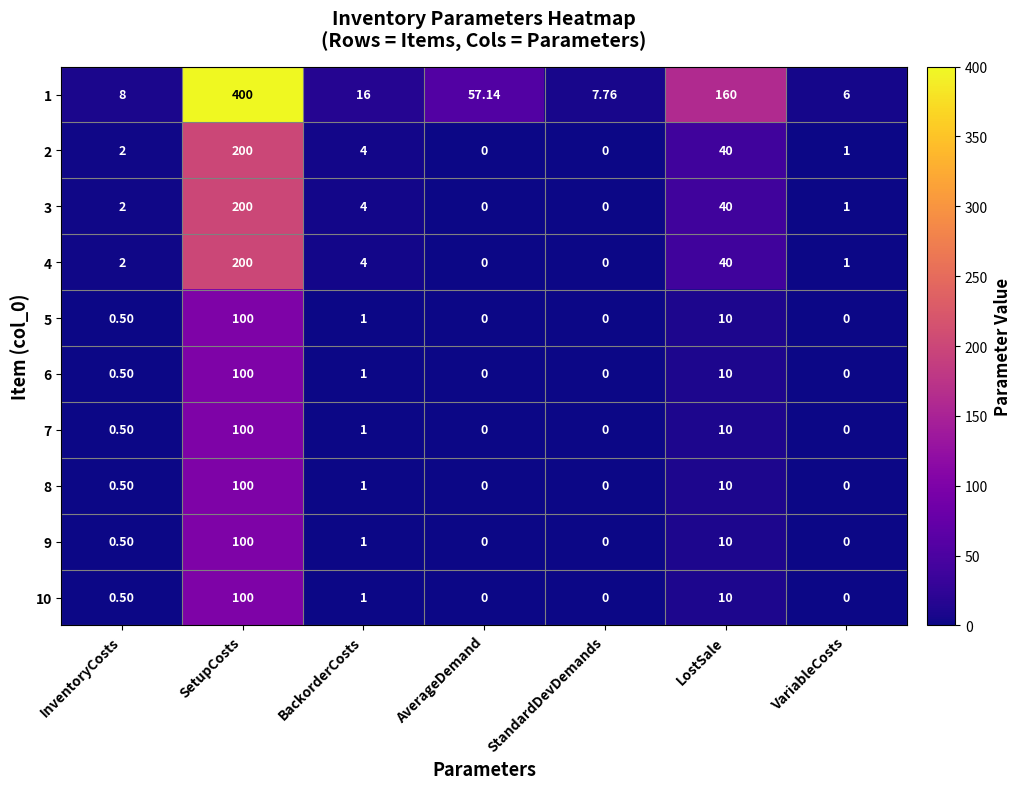

At which category is the sum across all series the highest?

SetupCosts